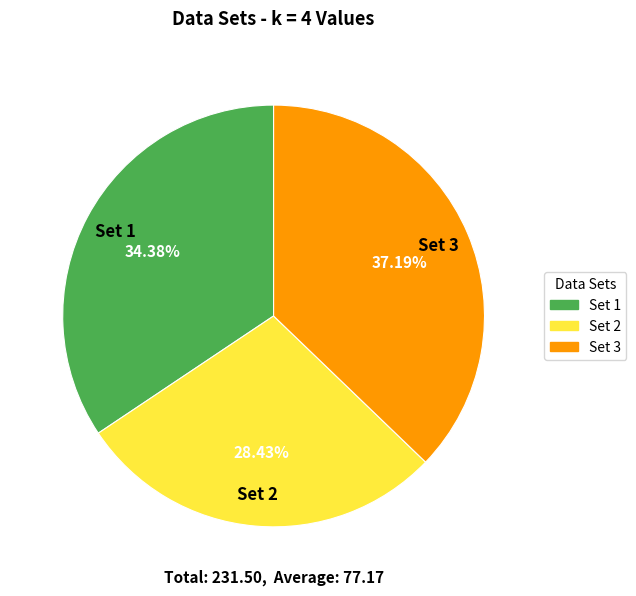

To the nearest percent, what portion does Set 3 represent?

37%